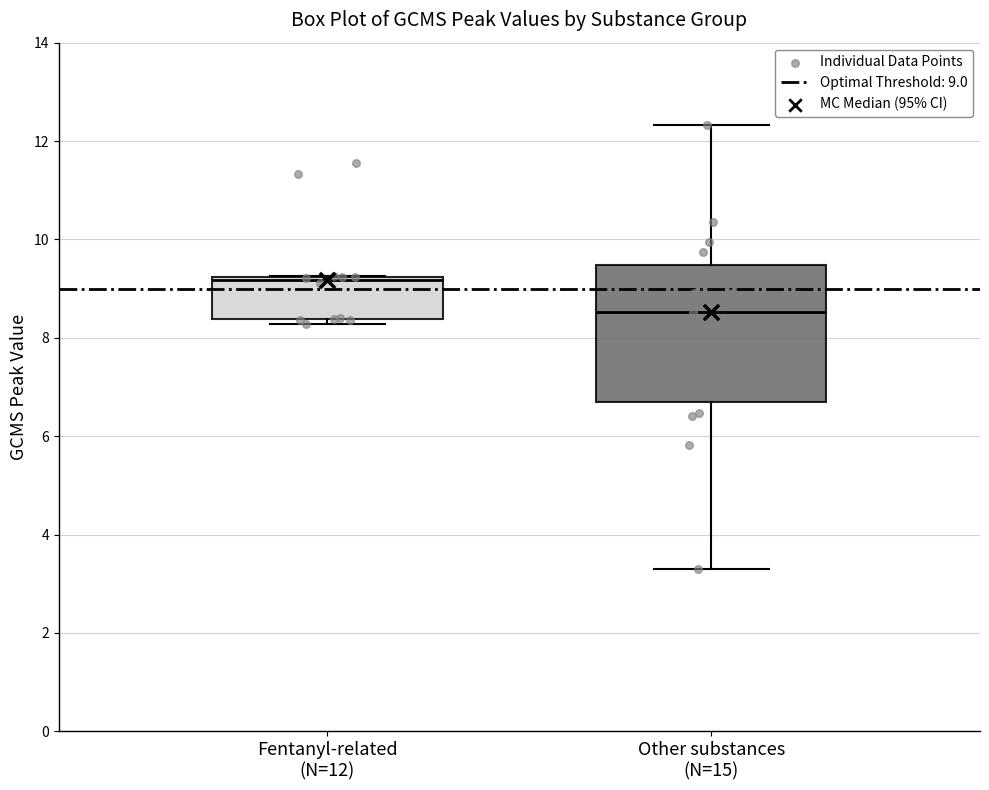

Reading left to right, read every box against the y-axis: the position of its median line, the range the box covers, and the ends of its whiskers. The values are not printed on the chart, so give them approximately, as read against the axis.

Fentanyl-related (N=12): median 9.2 (just below the box's upper edge), box 8.4 to 9.2, whiskers 8.2 to 9.2
Other substances (N=15): median 8.6, box 6.6 to 9.4, whiskers 3.4 to 12.4